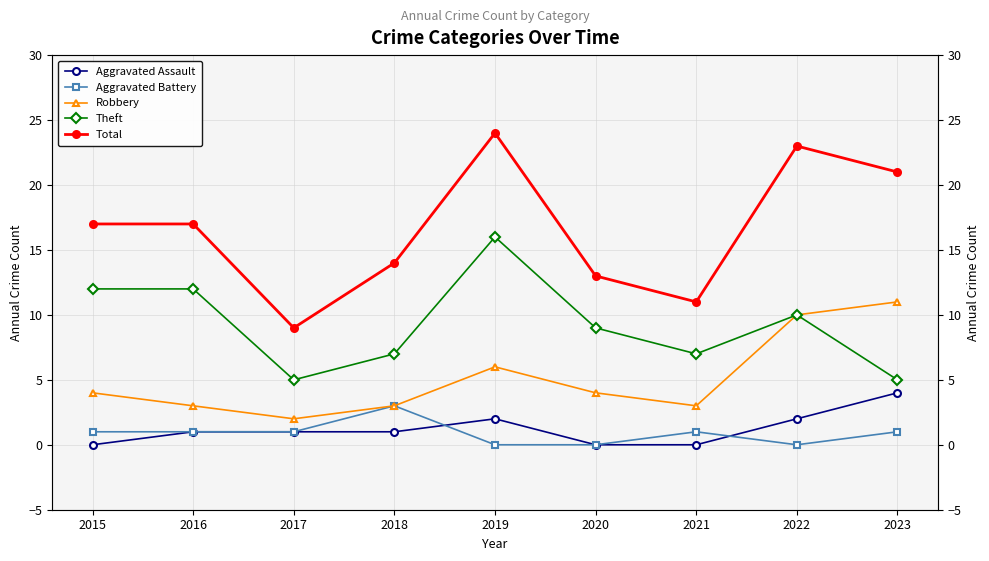

The value of Aggravated Battery at 2017 is 1. True or false?

False